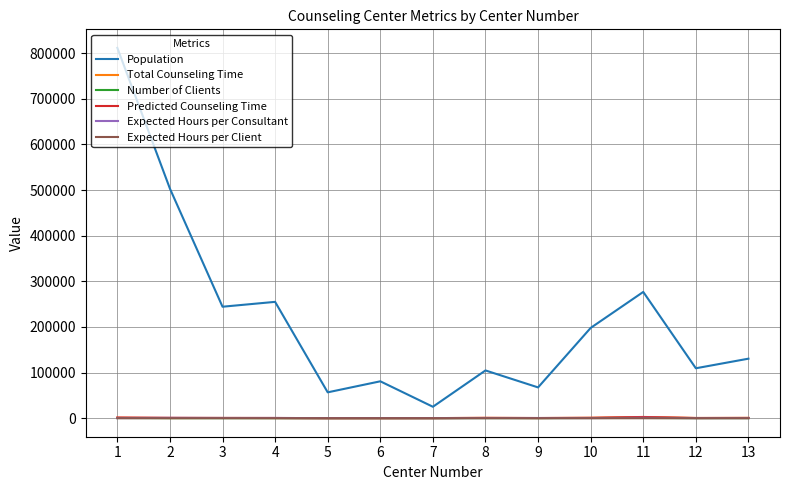

What is the maximum value shown in the chart?

811625.0